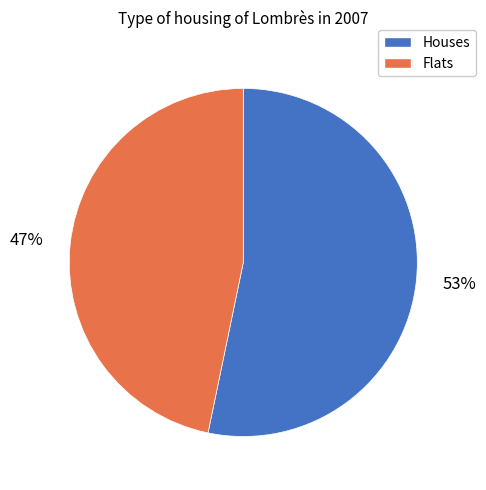

Is there any slice that represents more than half of the pie?

Yes